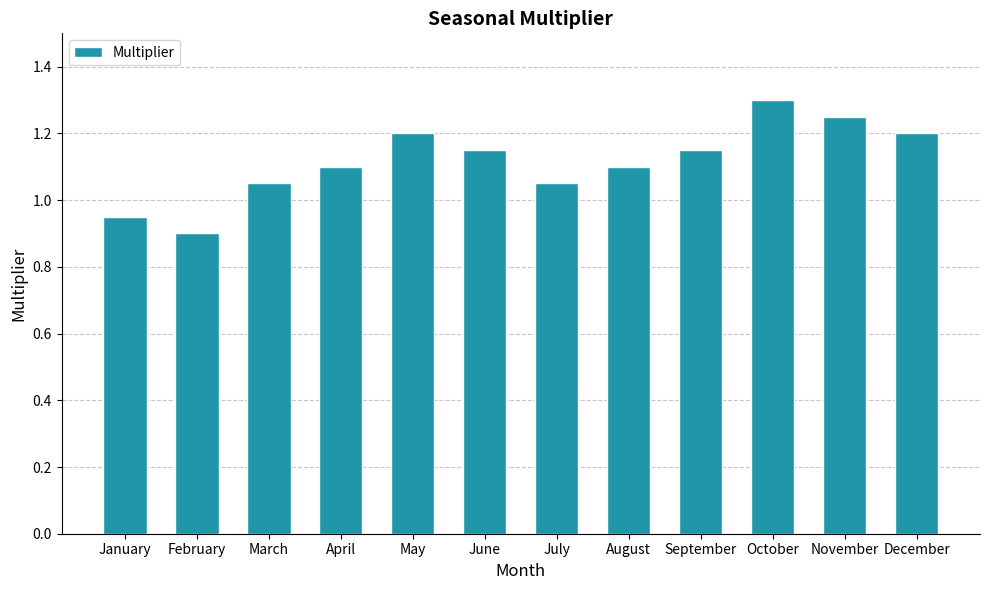

Where does the data first go above 1?

March